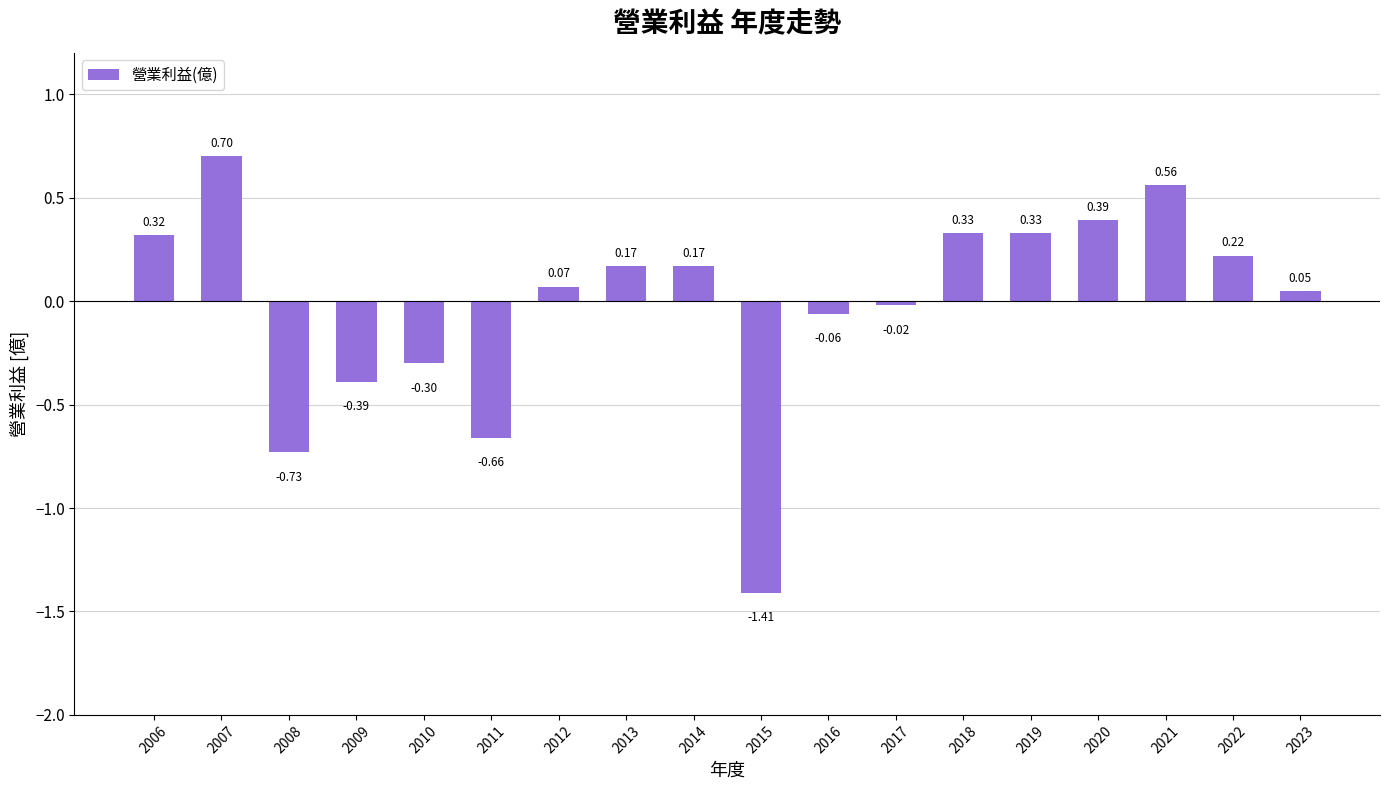

What is the sum of all values?

-0.3